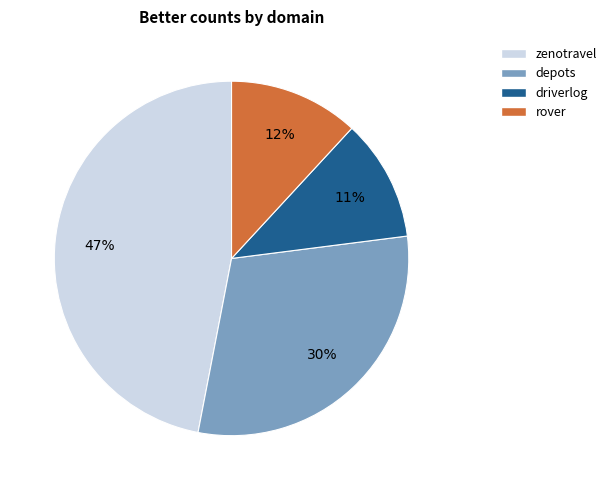

Which category has the biggest portion of the pie?

zenotravel